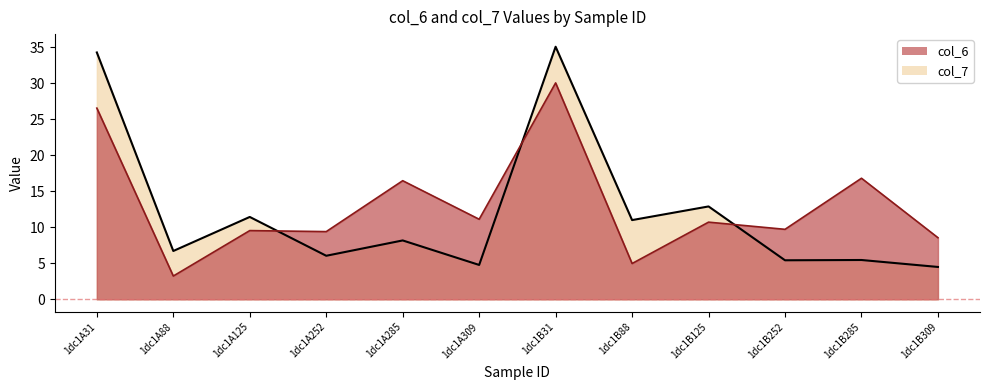

What position from the left is 1dc1A31?

1